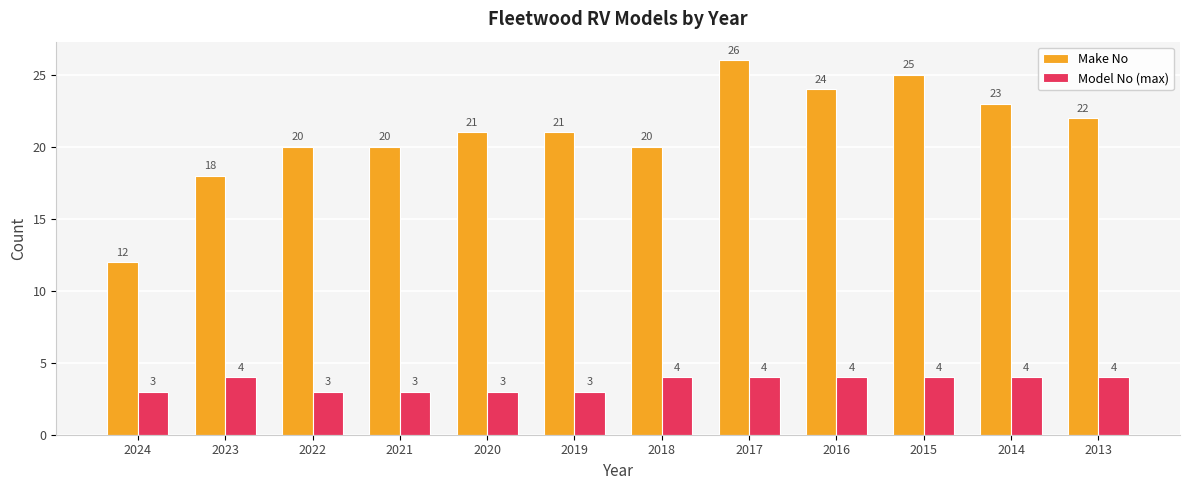

What is the minimum value for Model No (max)?

3